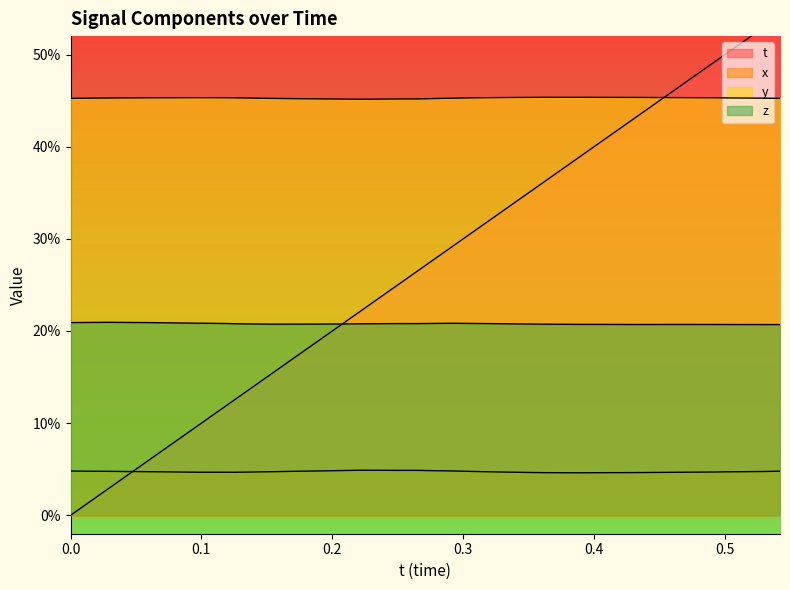

Which series has the largest total across all categories?

y